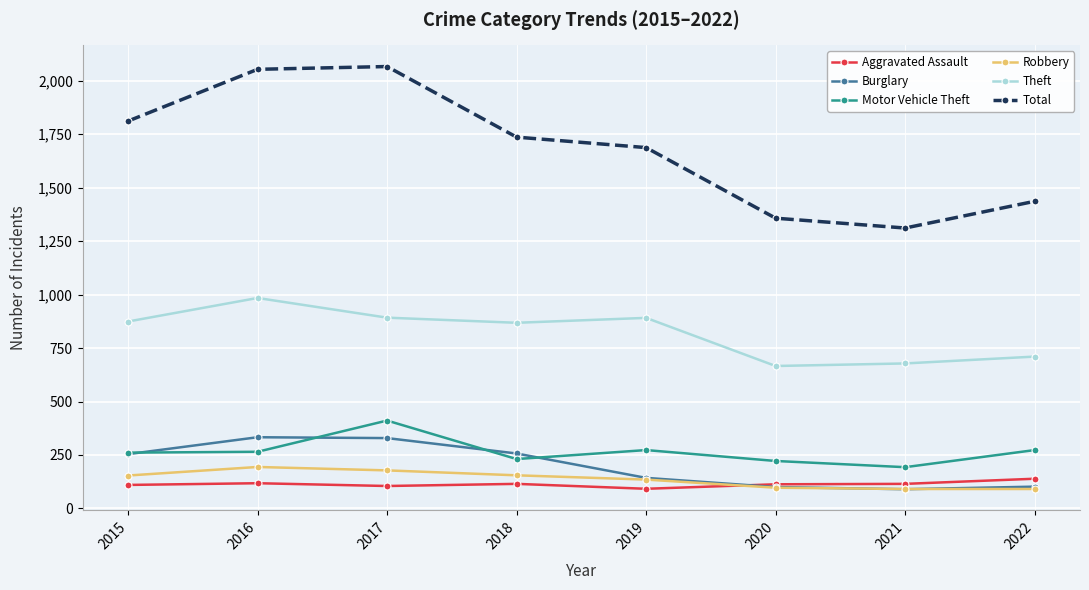

Which series has the largest total across all categories?

Total